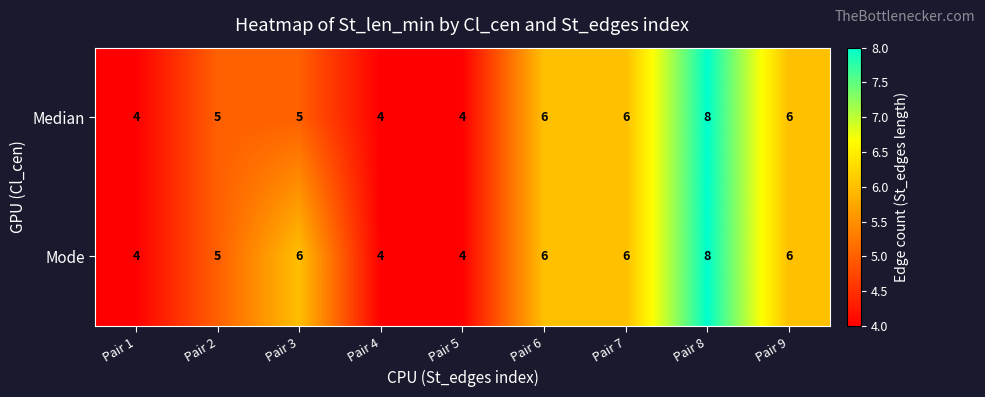

What is the total value across all series at Pair 8?

16